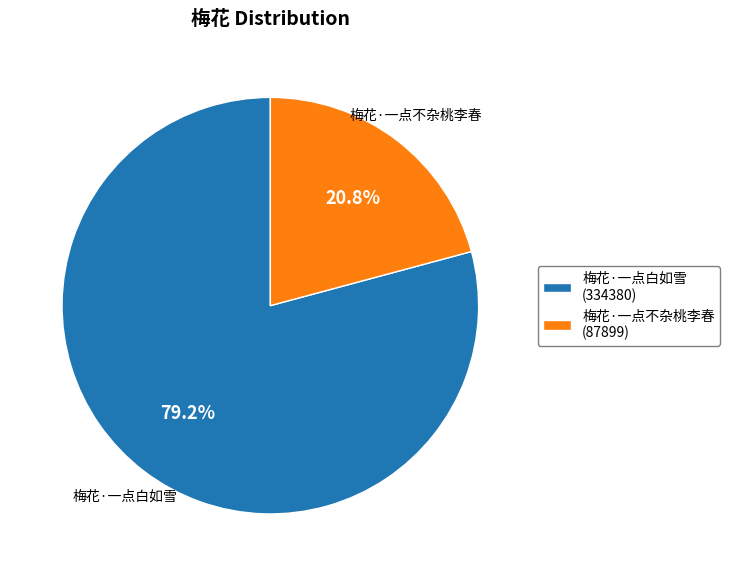

Do 梅花·一点白如雪 and 梅花·一点不杂桃李春 together represent more than half of the pie?

Yes